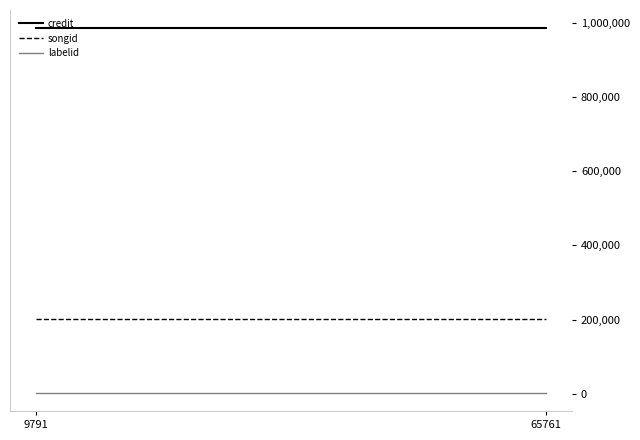

How many lines are shown in the chart?

3